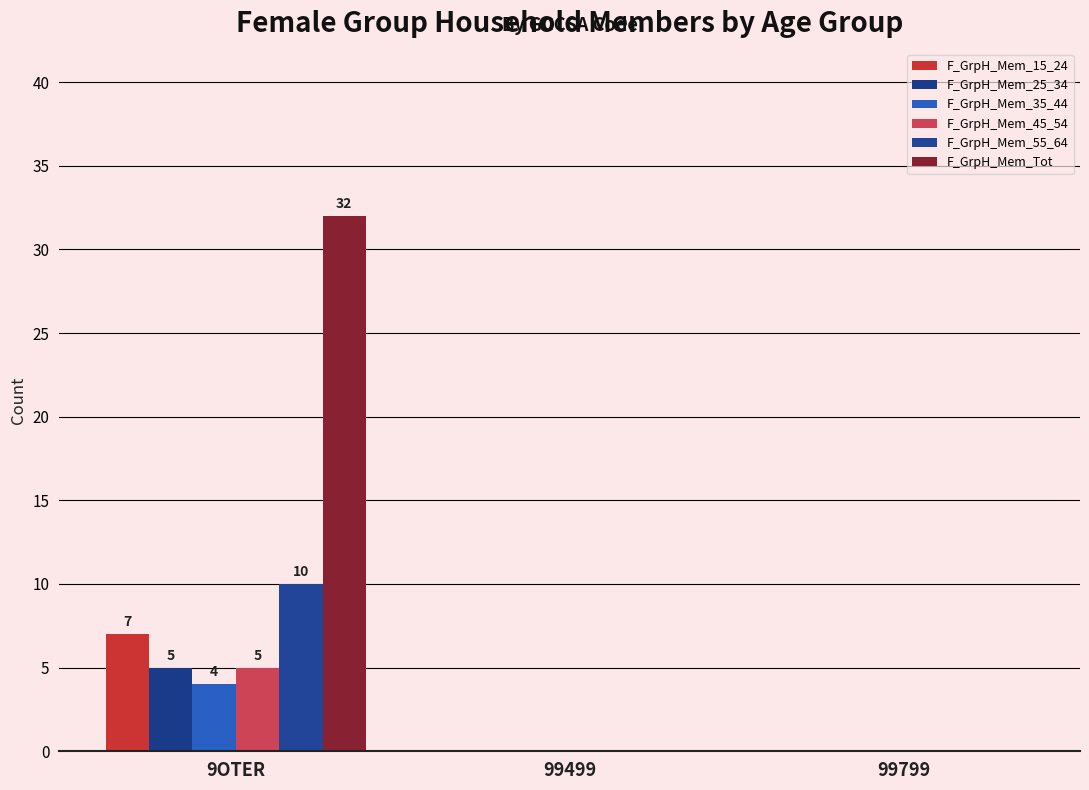

List the series in order of their peak value, lowest first.

F_GrpH_Mem_35_44, F_GrpH_Mem_25_34, F_GrpH_Mem_45_54, F_GrpH_Mem_15_24, F_GrpH_Mem_55_64, F_GrpH_Mem_Tot